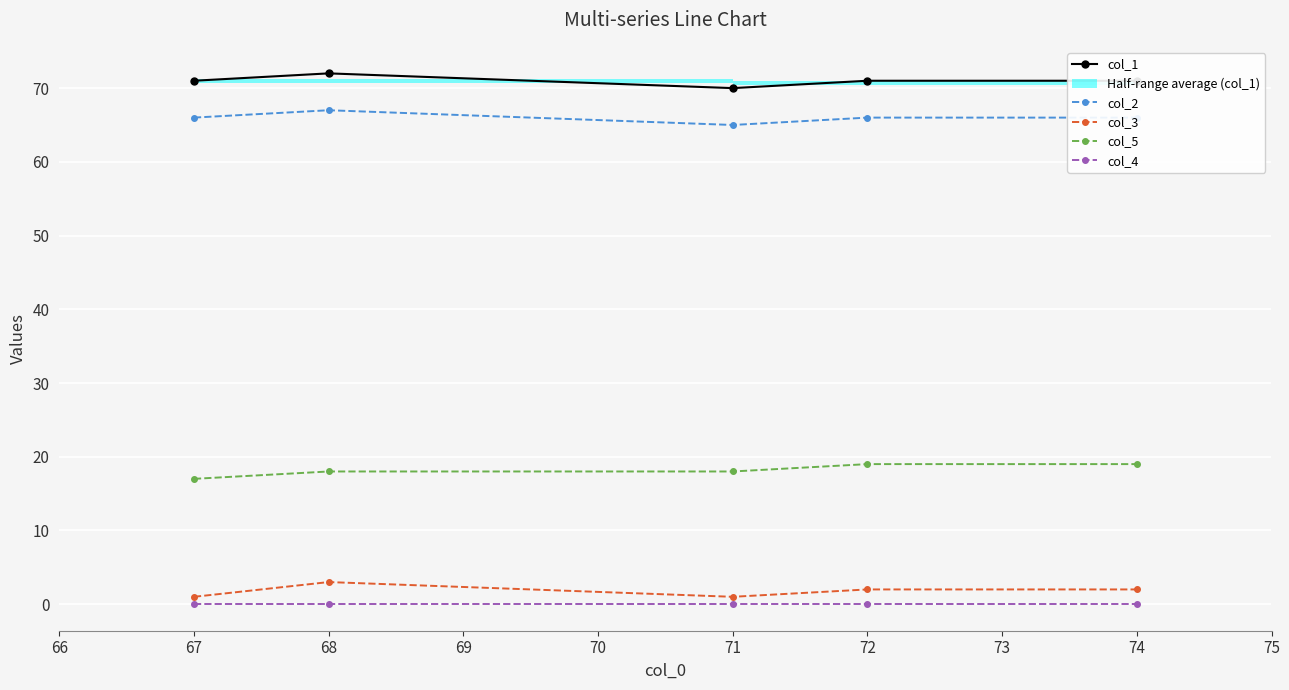

The col_5 series shows 19 at 74. True or false?

True